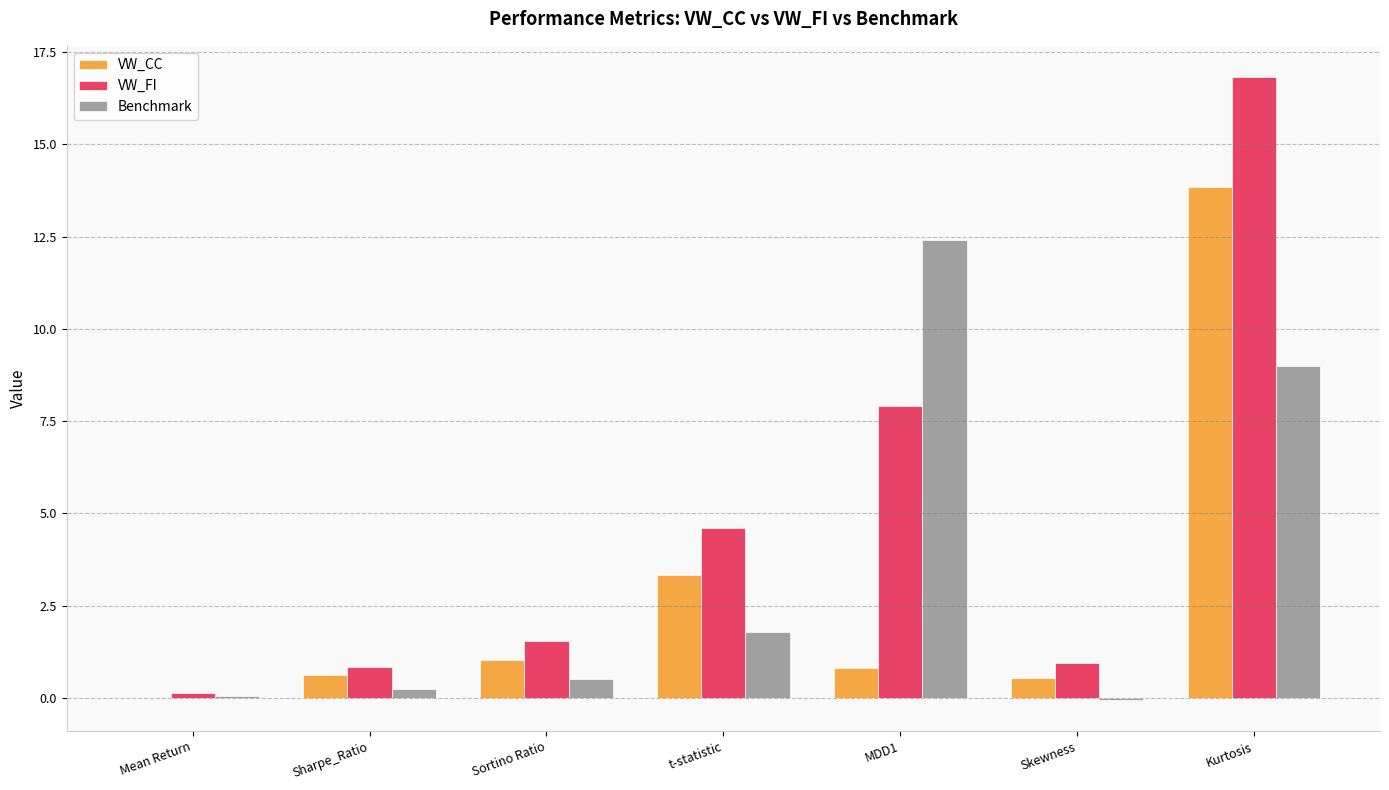

What is the total value across all series at Sortino Ratio?

3.1